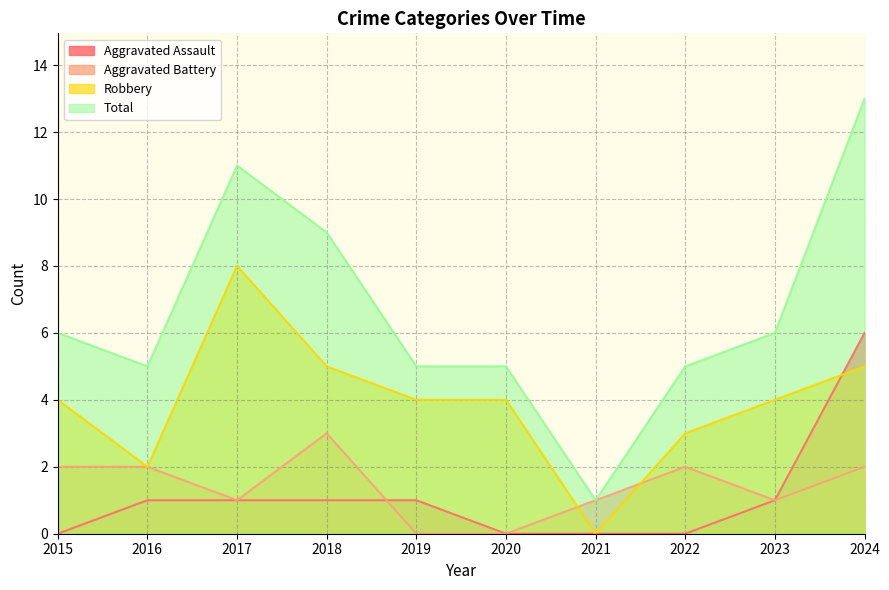

True or false: Aggravated Battery has a value of 2 at 2024.

True